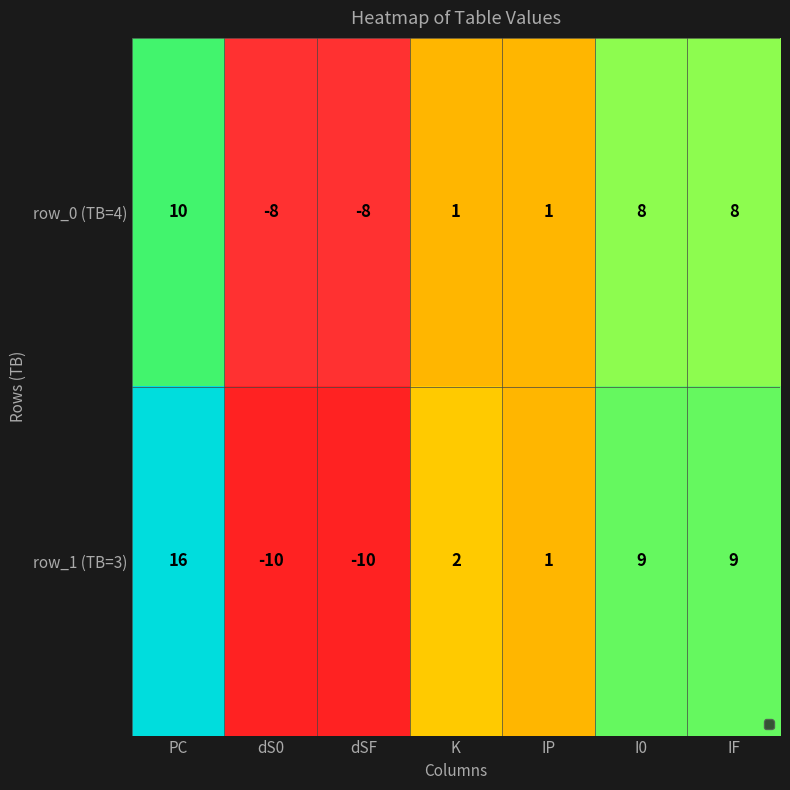

List the series in order of their overall mean, lowest first.

row_0 (TB=4), row_1 (TB=3)